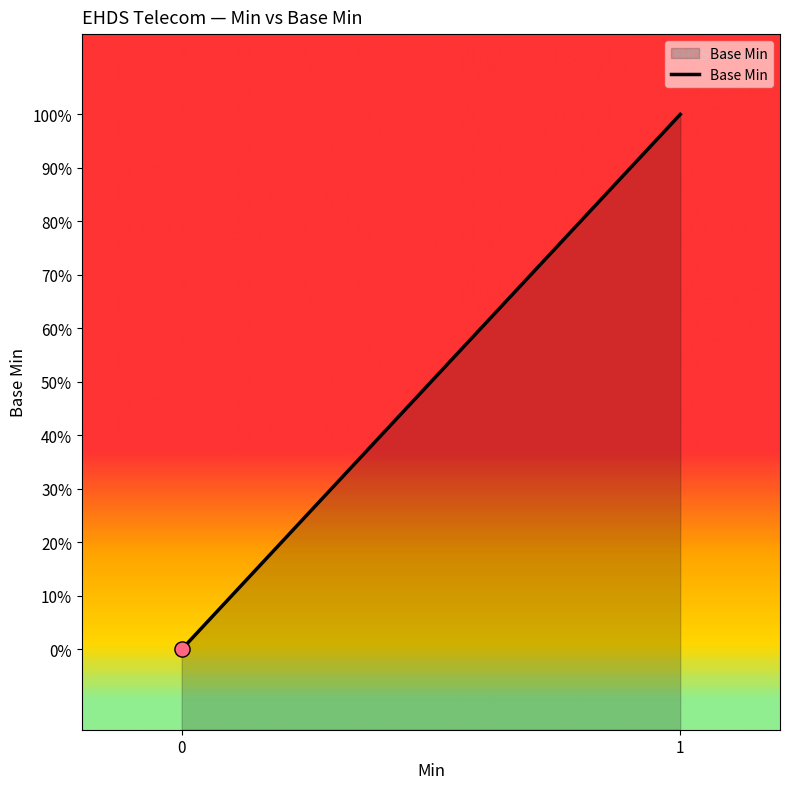

What is the change in value from 0 to 1?

+1